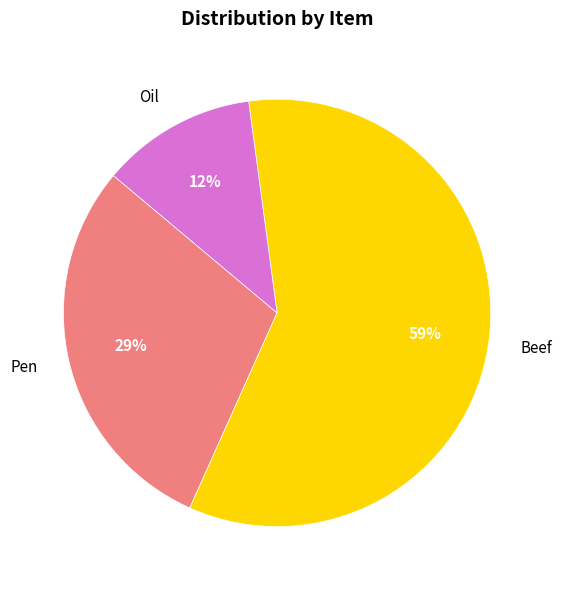

Between Beef and Pen, which is larger?

Beef